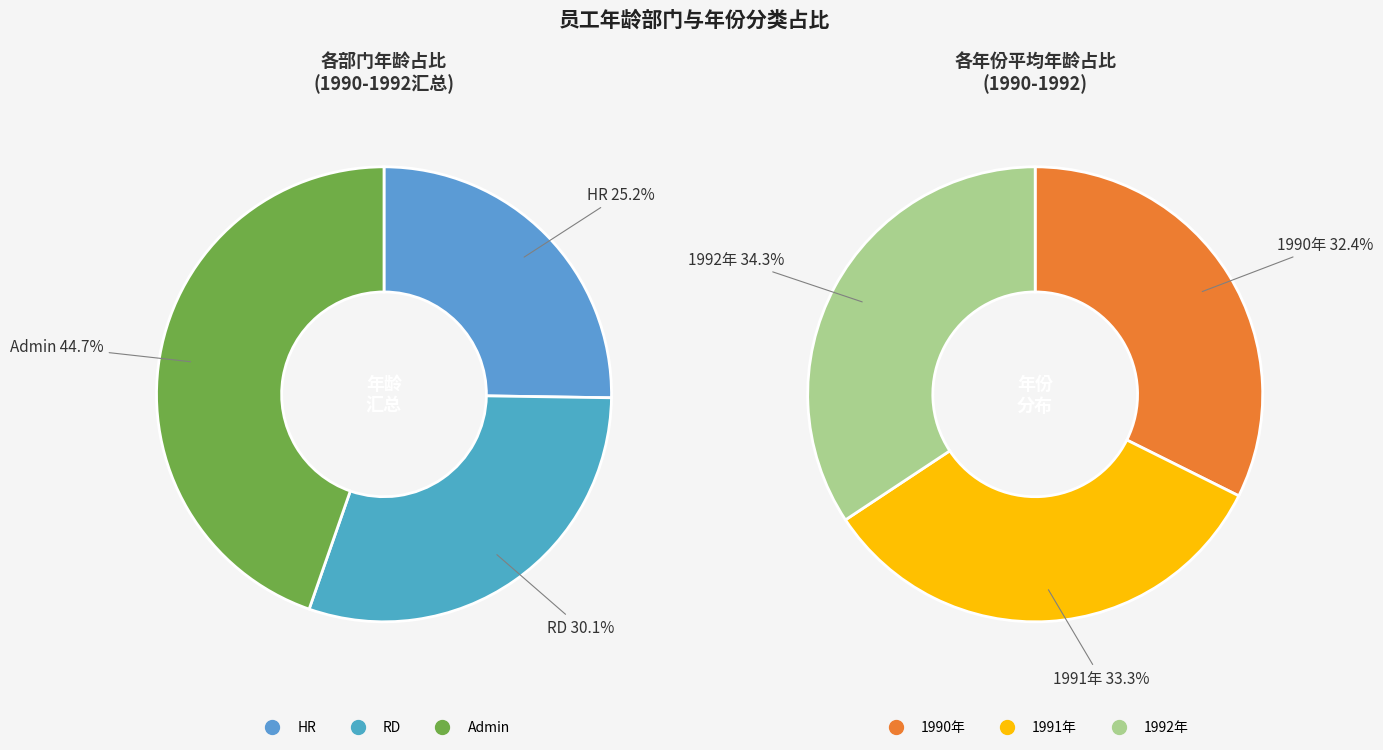

To the nearest percent, what portion does 1991 represent?

33%